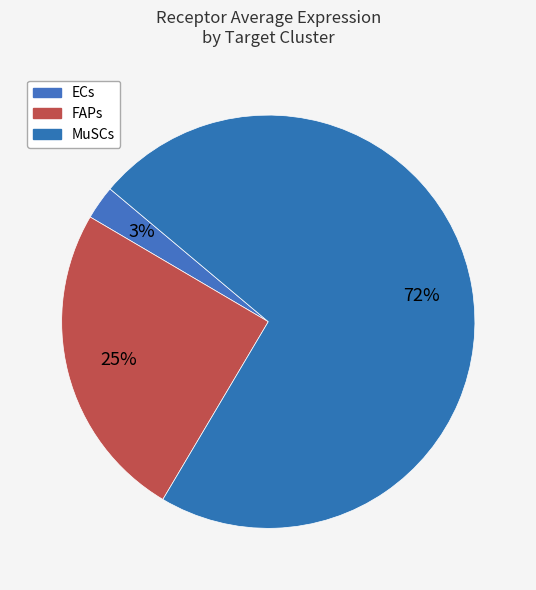

True or false: MuSCs accounts for 66% of the total.

False